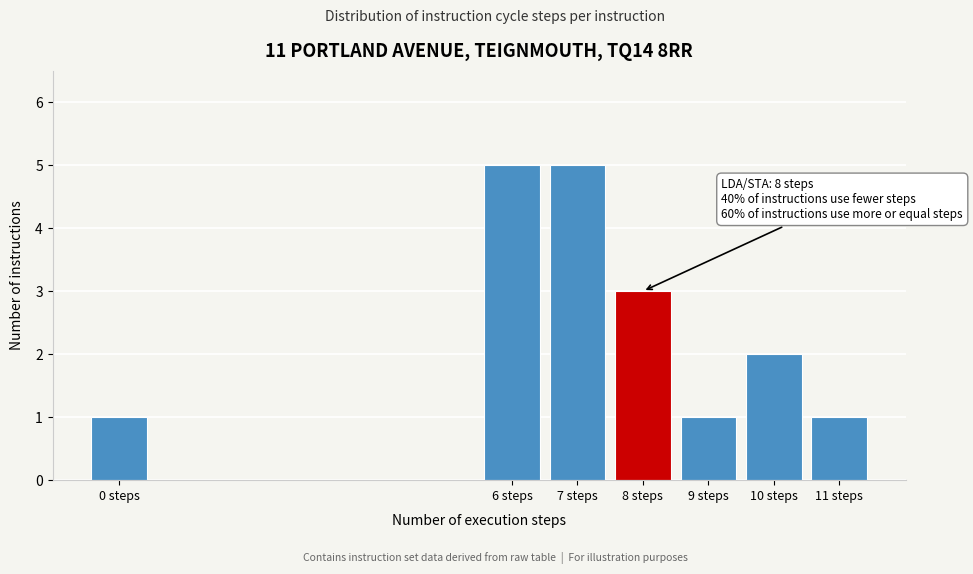

Reading left to right, extract all data points from this chart.

0 steps=1	6 steps=5	7 steps=5	8 steps=3	9 steps=1	10 steps=2	11 steps=1